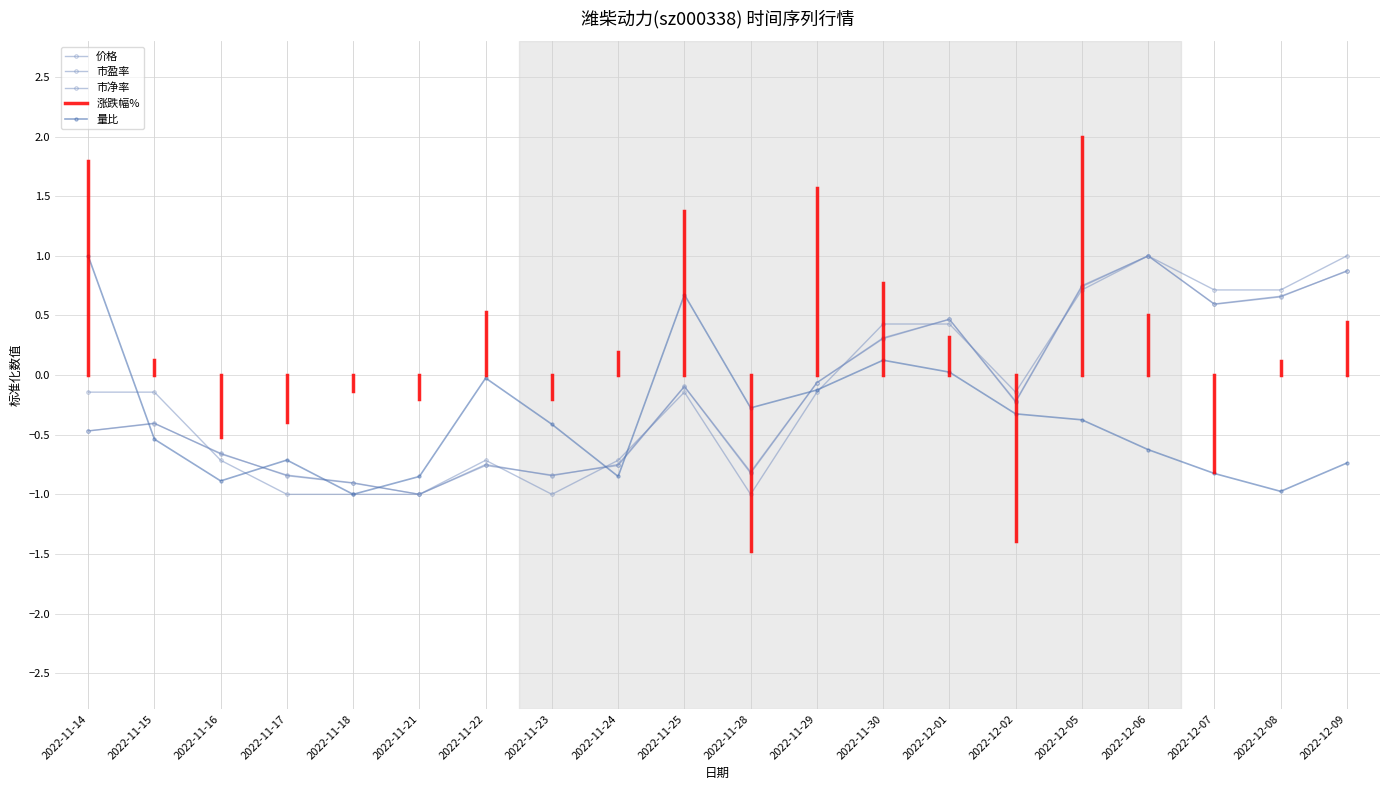

Is the value of 量比 at 2022-11-30 greater than the value of 市净率 at 2022-11-17?

Yes